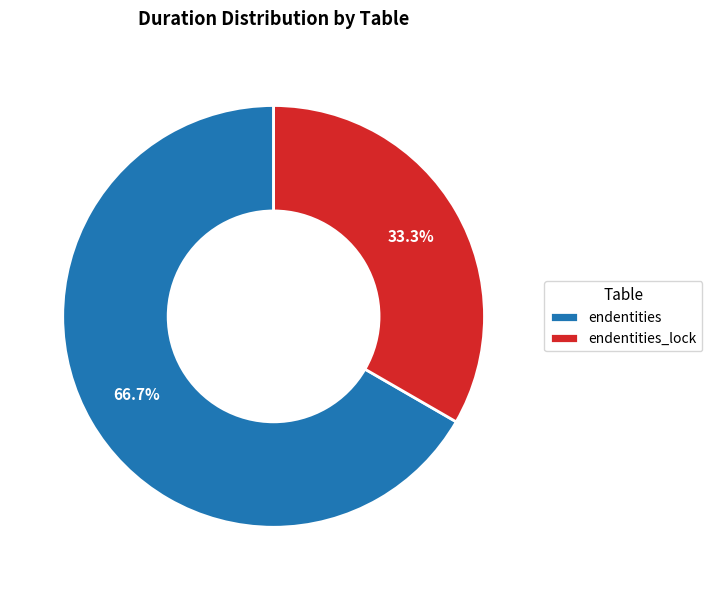

Rank the categories by value from lowest to highest.

endentities_lock, endentities